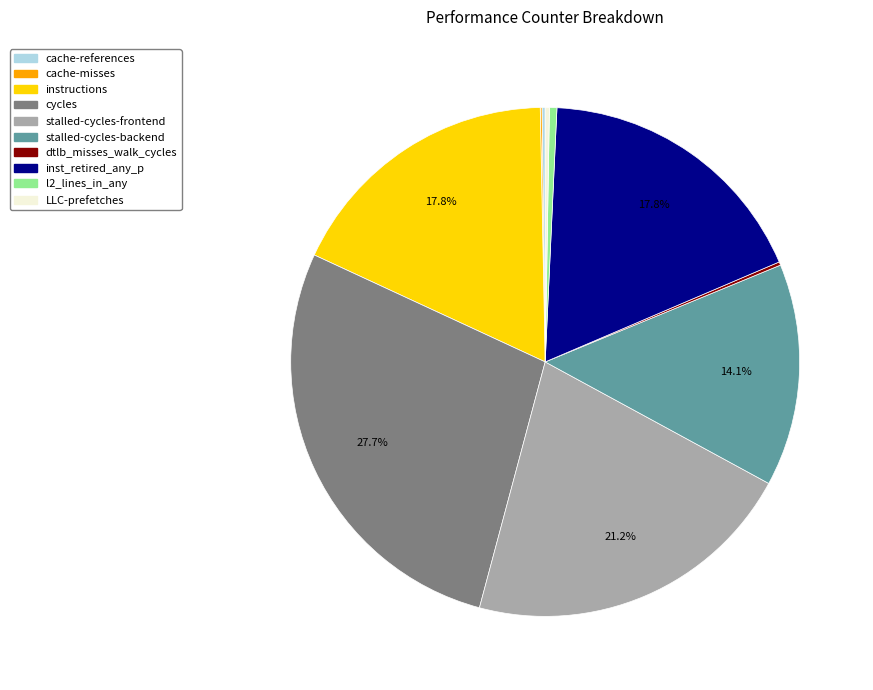

To the nearest percent, what percentage of the pie is cycles?

28%